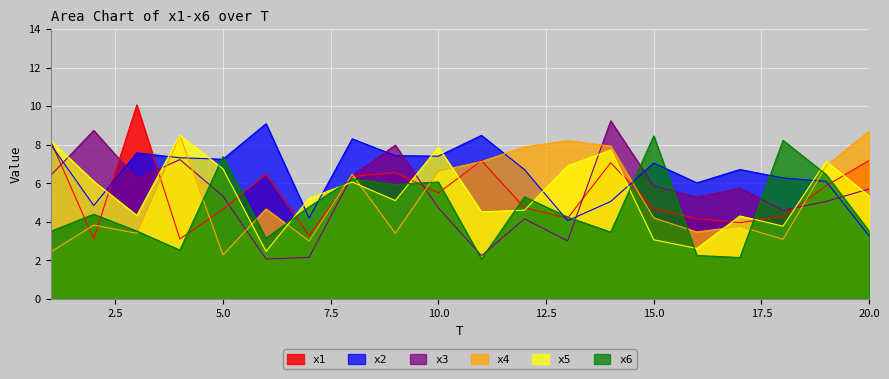

Which has a higher value, 5 or 8?

8